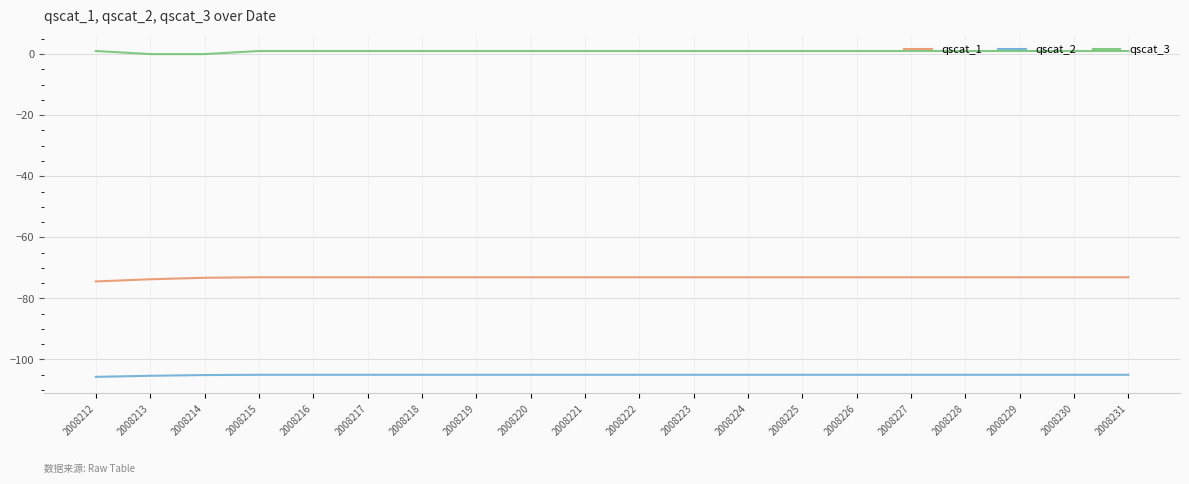

Read the qscat_3 value at 2008227.

1.0